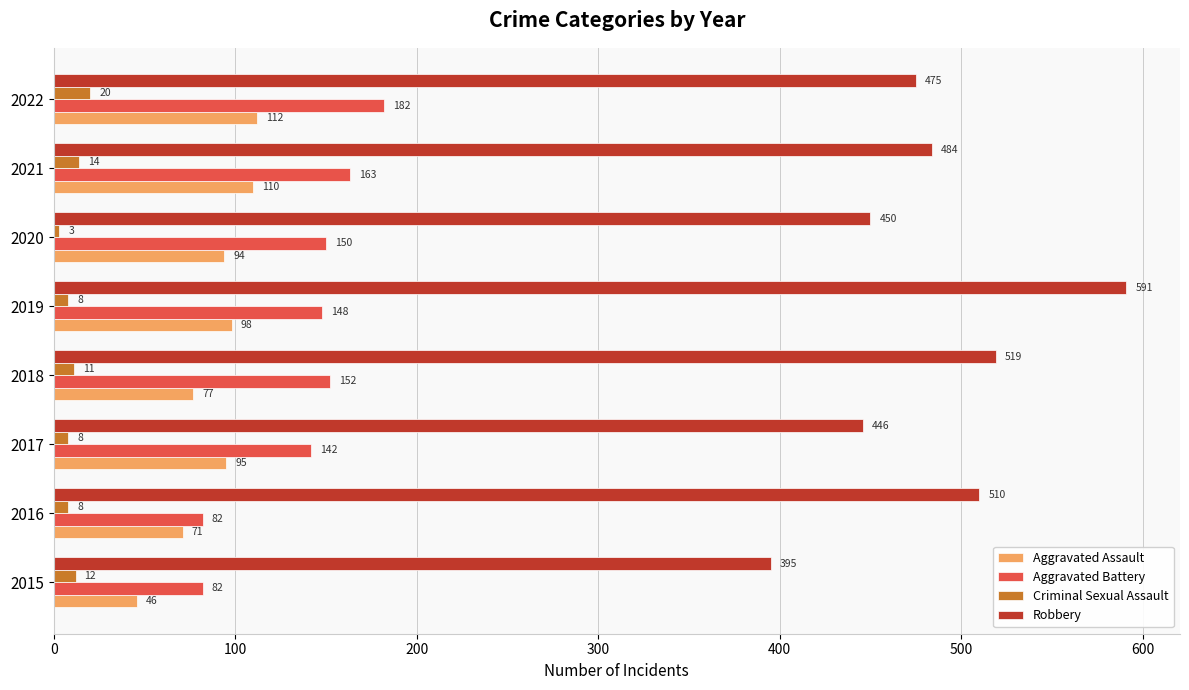

The Robbery series shows 484 at 2021. True or false?

True